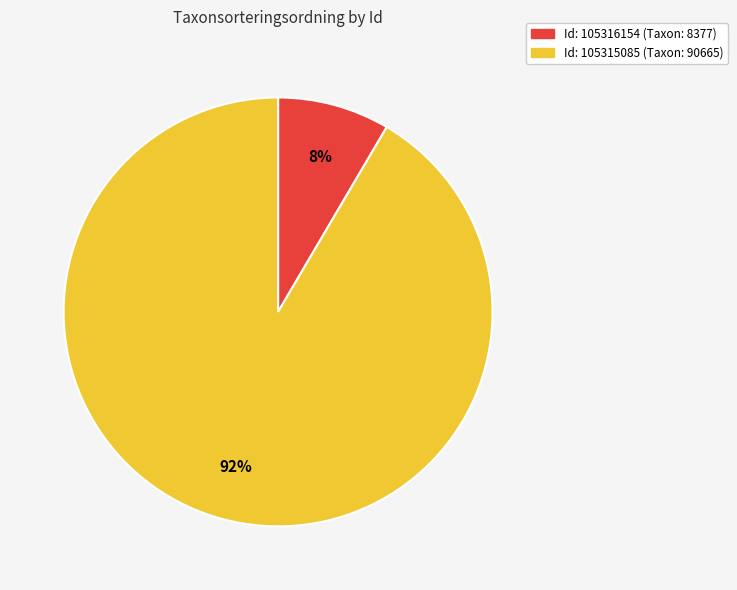

To the nearest percent, what is the average slice percentage?

50%